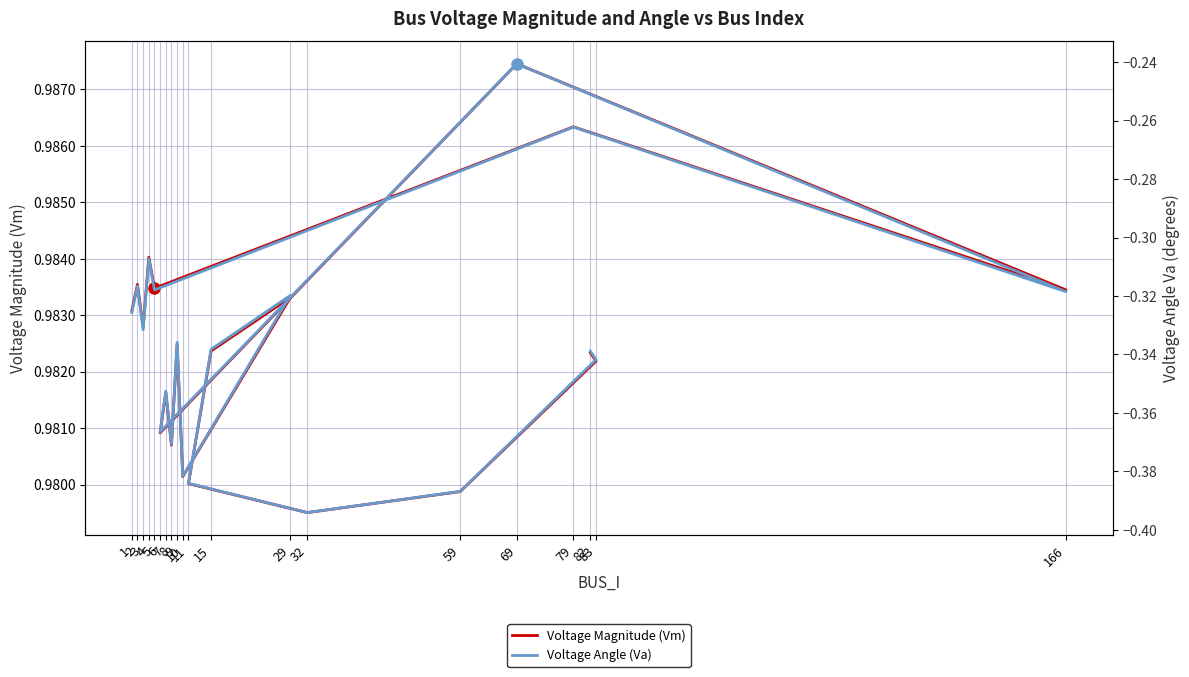

True or false: Voltage Angle (Va) and Voltage Magnitude (Vm) cross at least once.

False